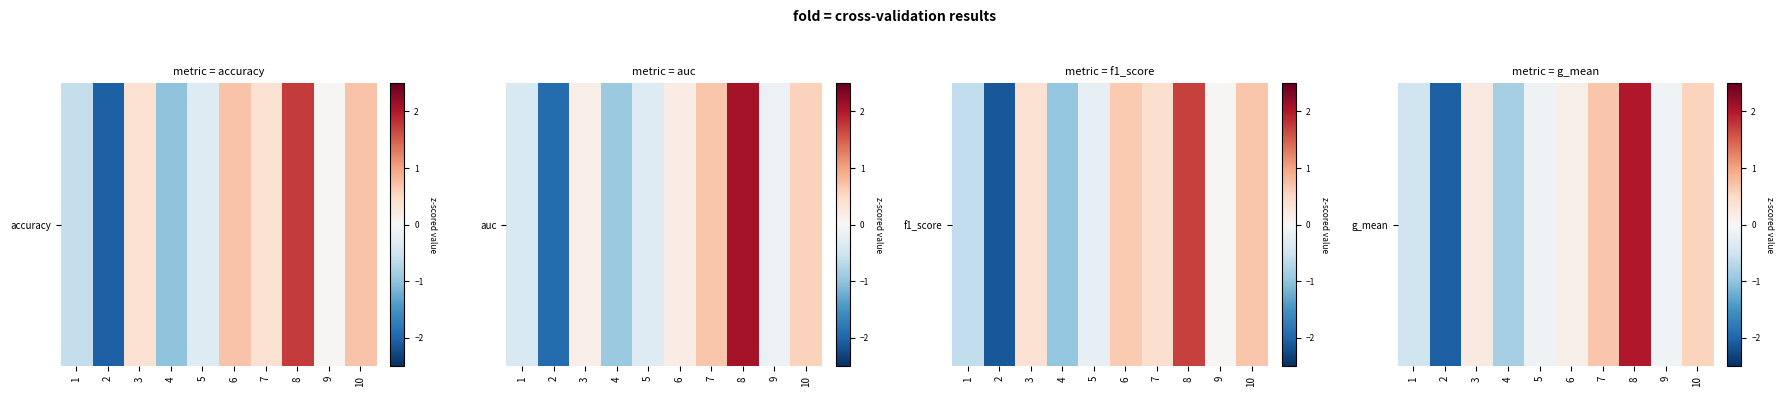

What is the sum of the values at 8 and 2?

-0.1